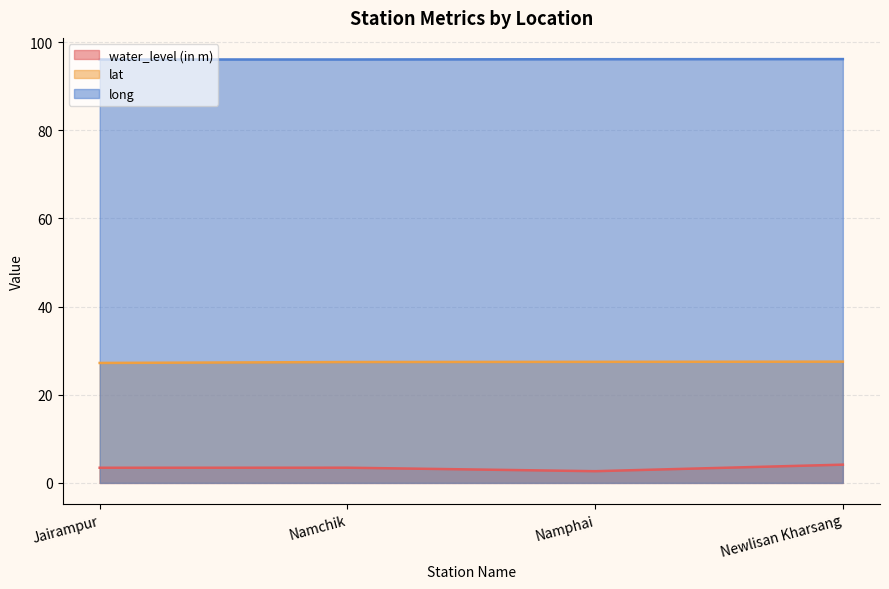

True or false: lat and water_level (in m) intersect in this chart.

False